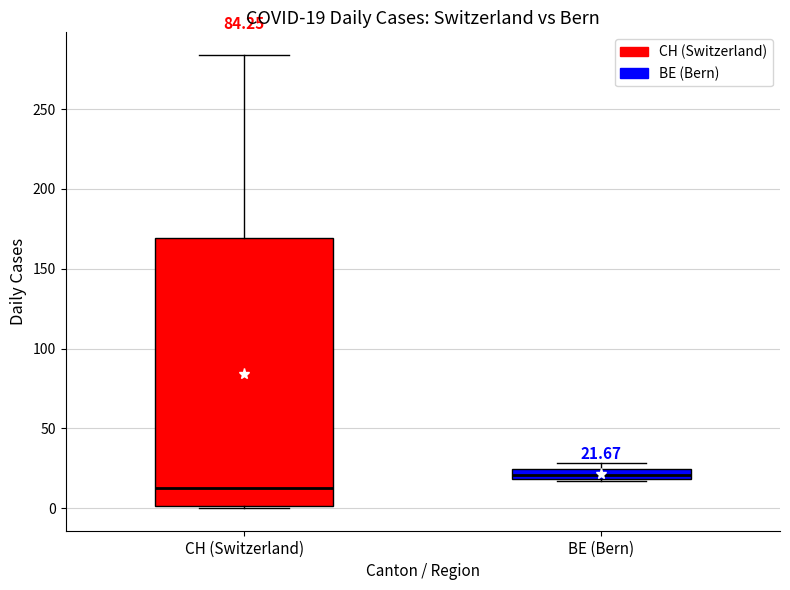

Comparing the boxes themselves (not the whiskers), which one is the tallest?

CH (Switzerland)